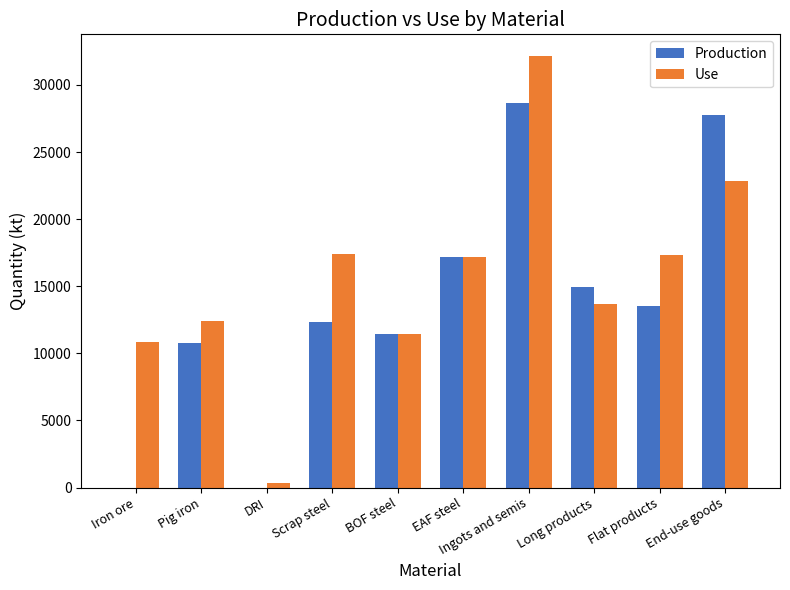

Are the bars grouped side by side (vs. stacked)?

Yes